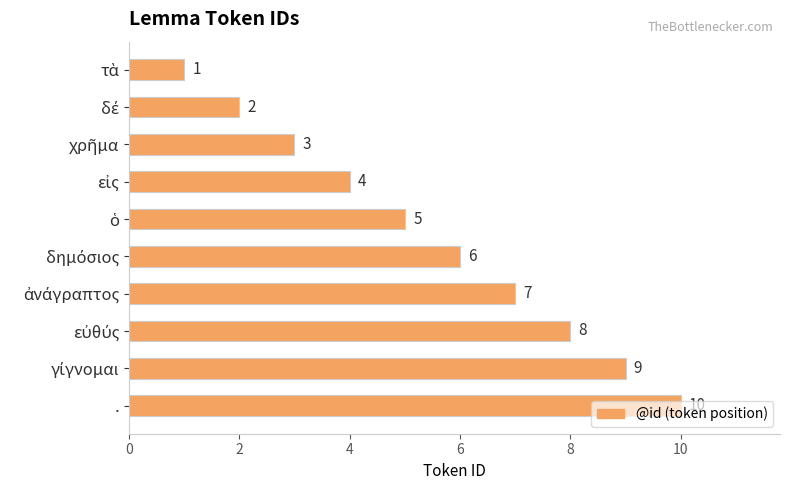

What is the minimum value shown in the chart?

1